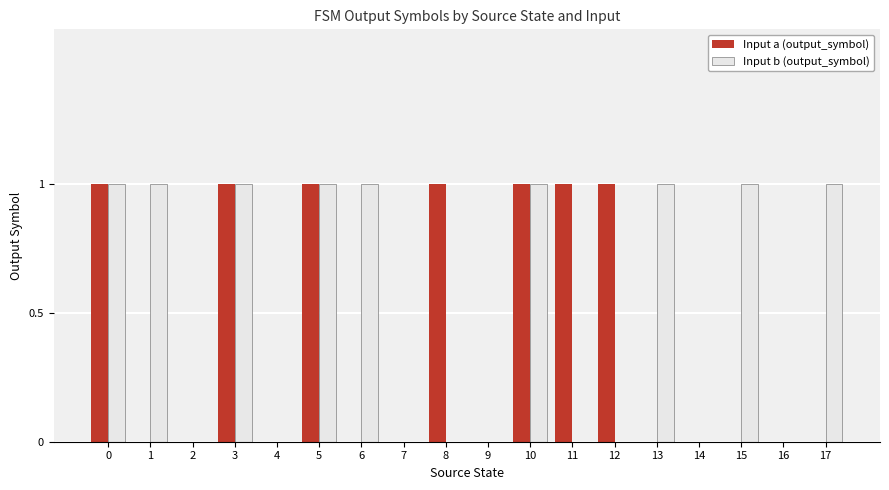

How many groups of bars are there?

18